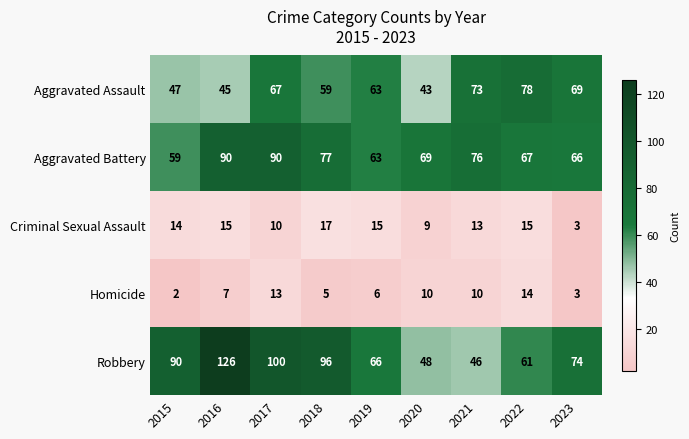

What is the minimum value for Criminal Sexual Assault?

3